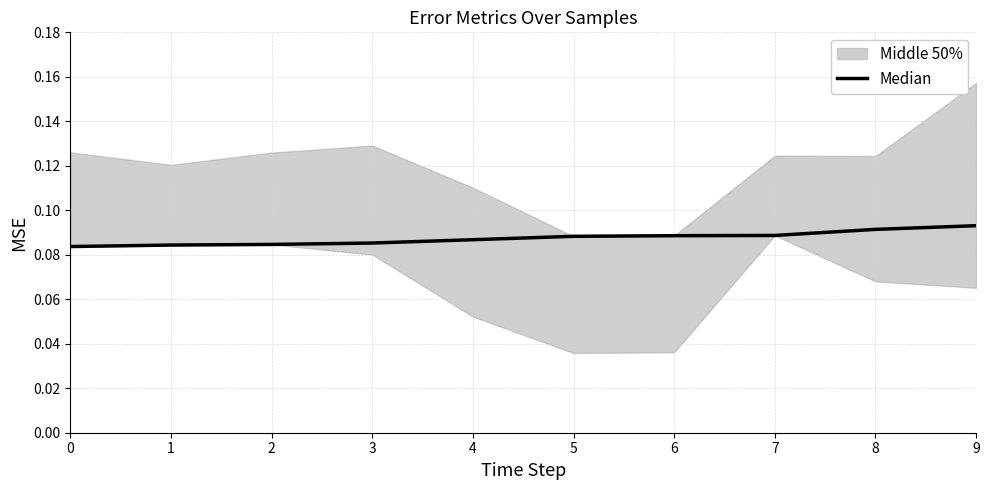

Which has a higher value, 8 or 1?

8